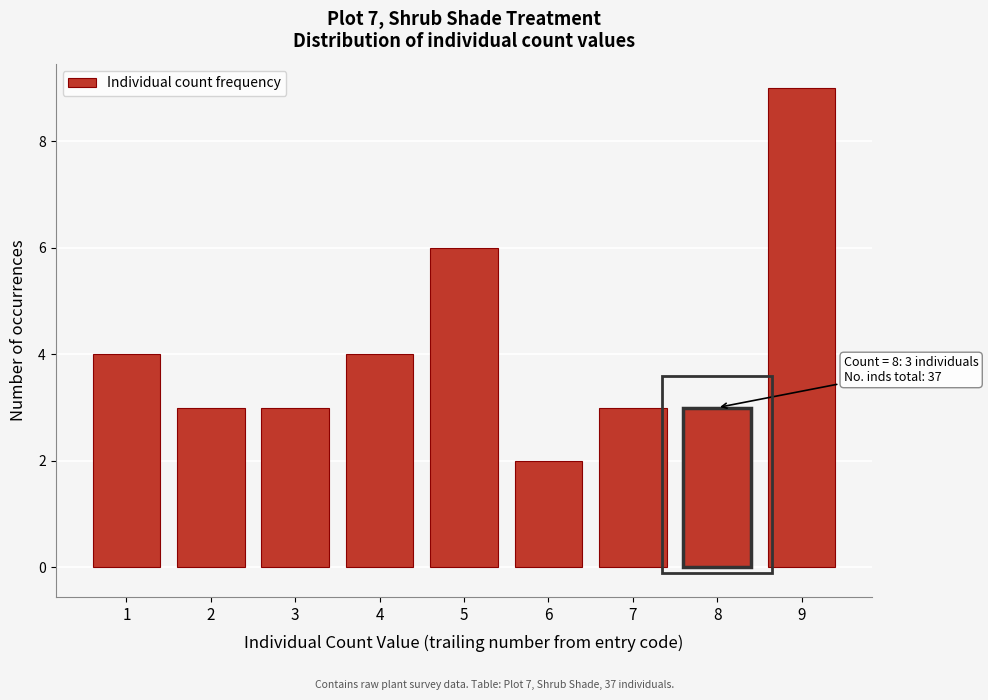

Which range on the x-axis has the tallest bar?

8.5 to 9.5